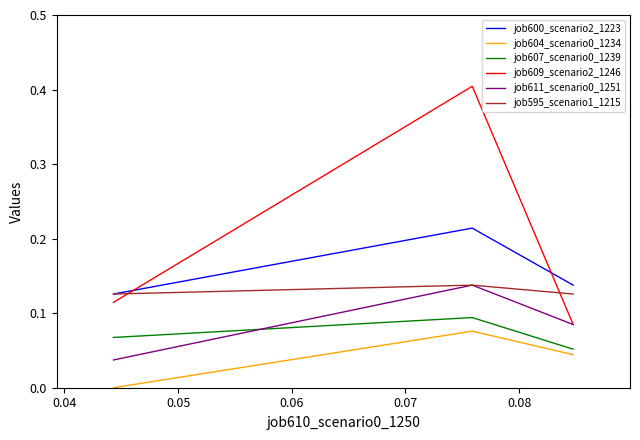

What is the maximum value for job609_scenario2_1246?

0.4